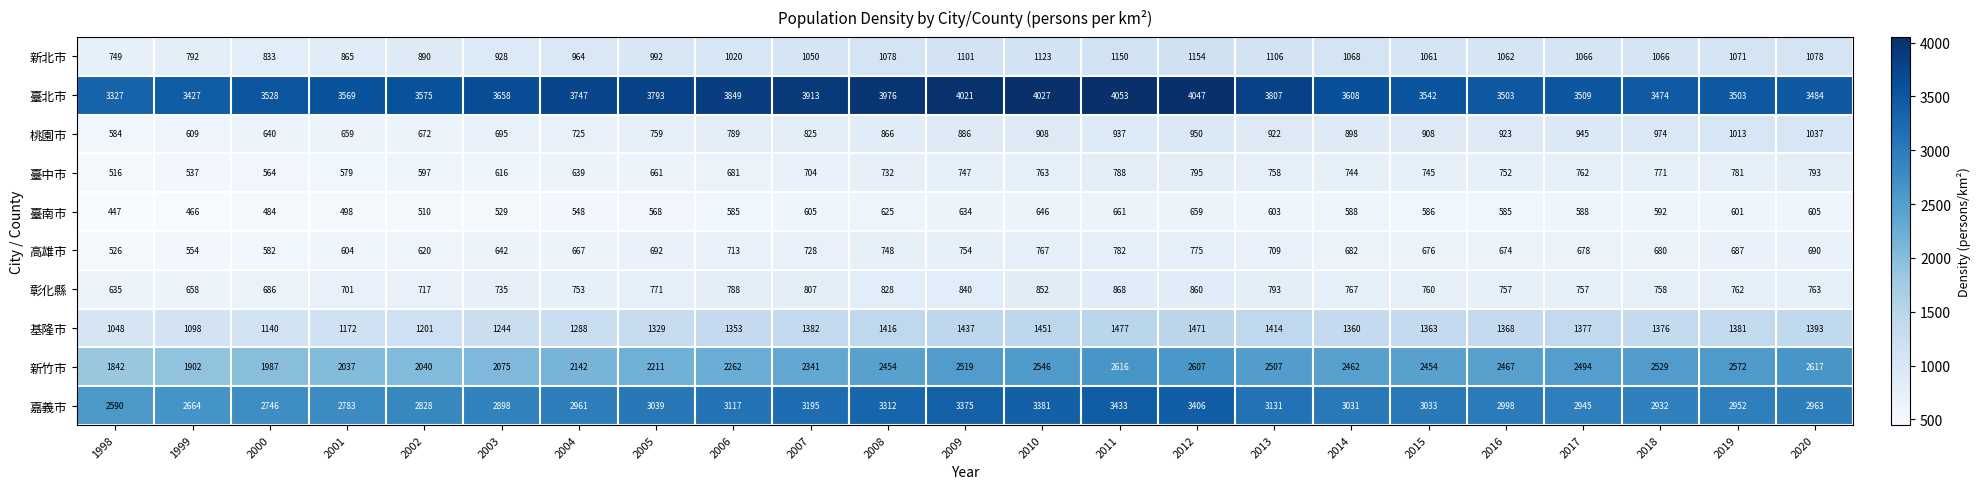

How many data points does each series have?

23